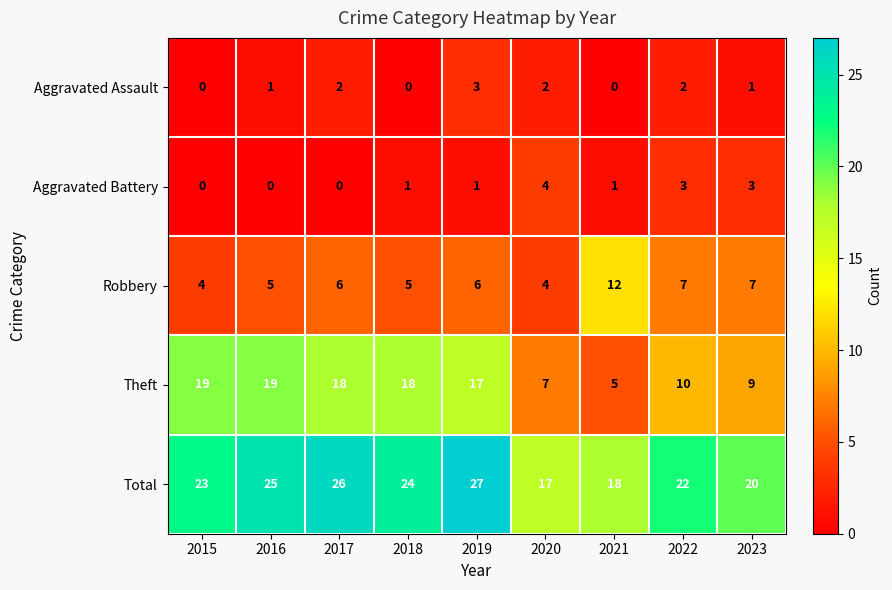

At which label does Total reach its minimum?

2020